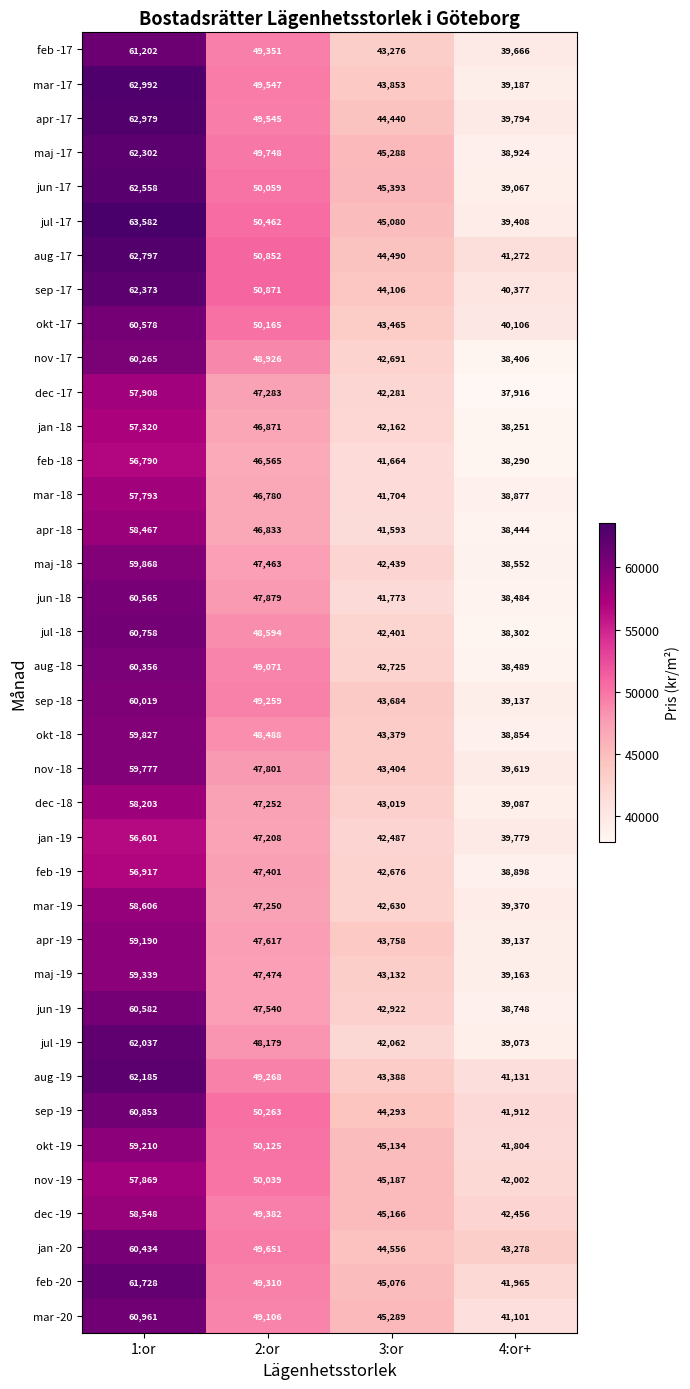

Which series has the widest spread of values?

jul -17